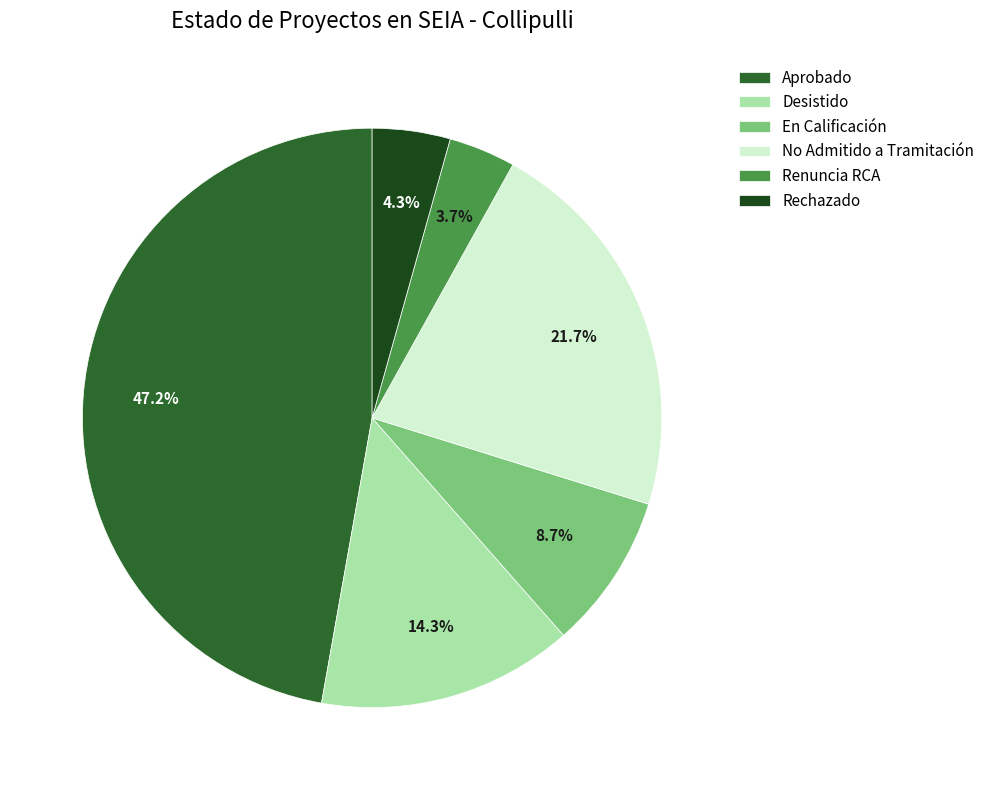

Does any single category account for the majority?

No